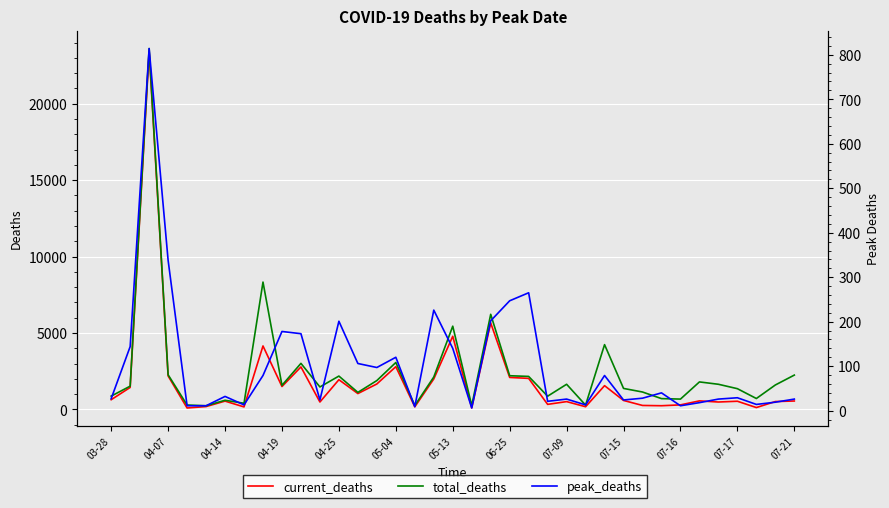

Between 03-28 and 20, which series saw the biggest shift?

total_deaths